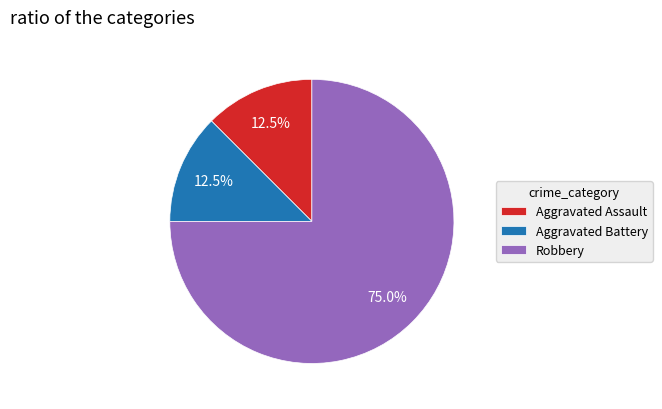

How many slices are in this pie chart?

3